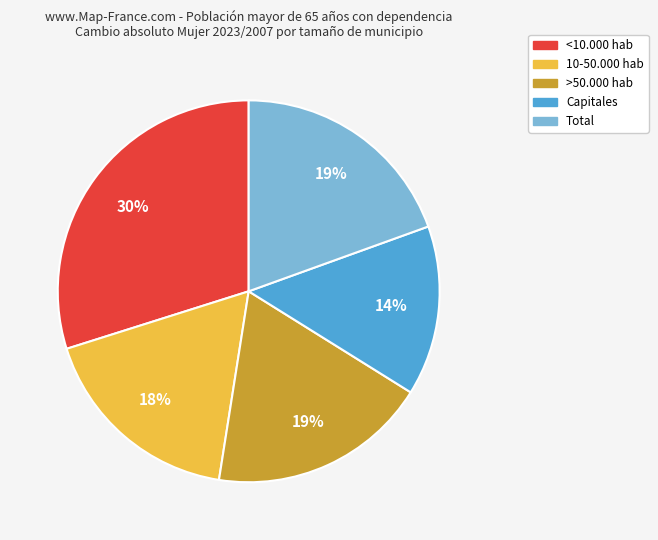

To the nearest percent, what is the difference between the Total and Capitales slice percentages?

5%